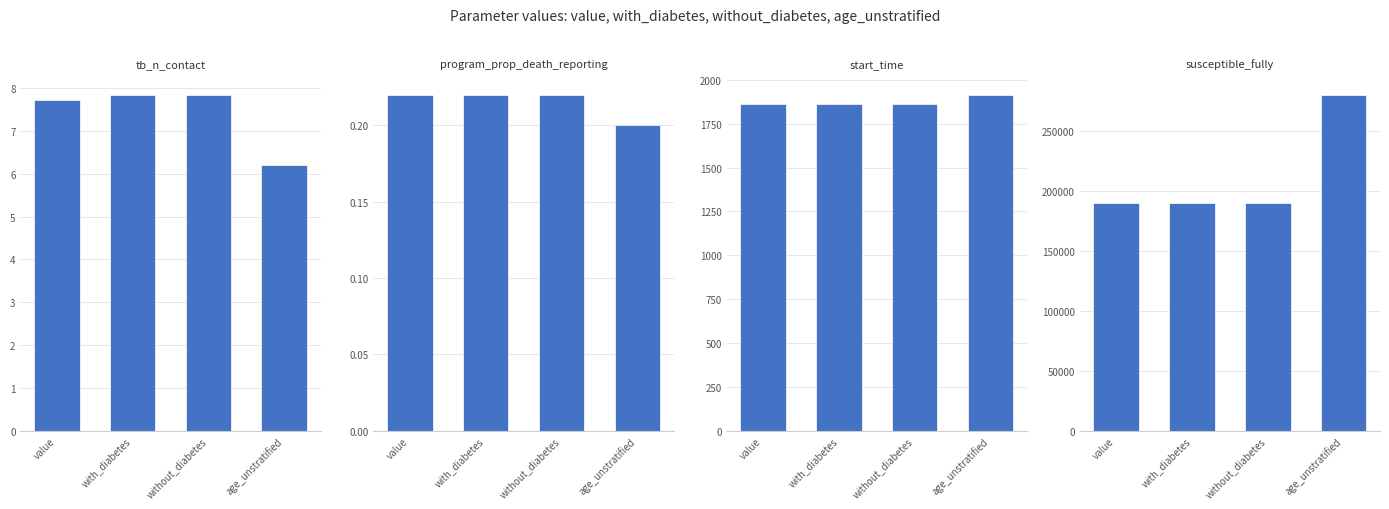

Where is program_prop_death_reporting nearest to the value 0?

age_unstratified